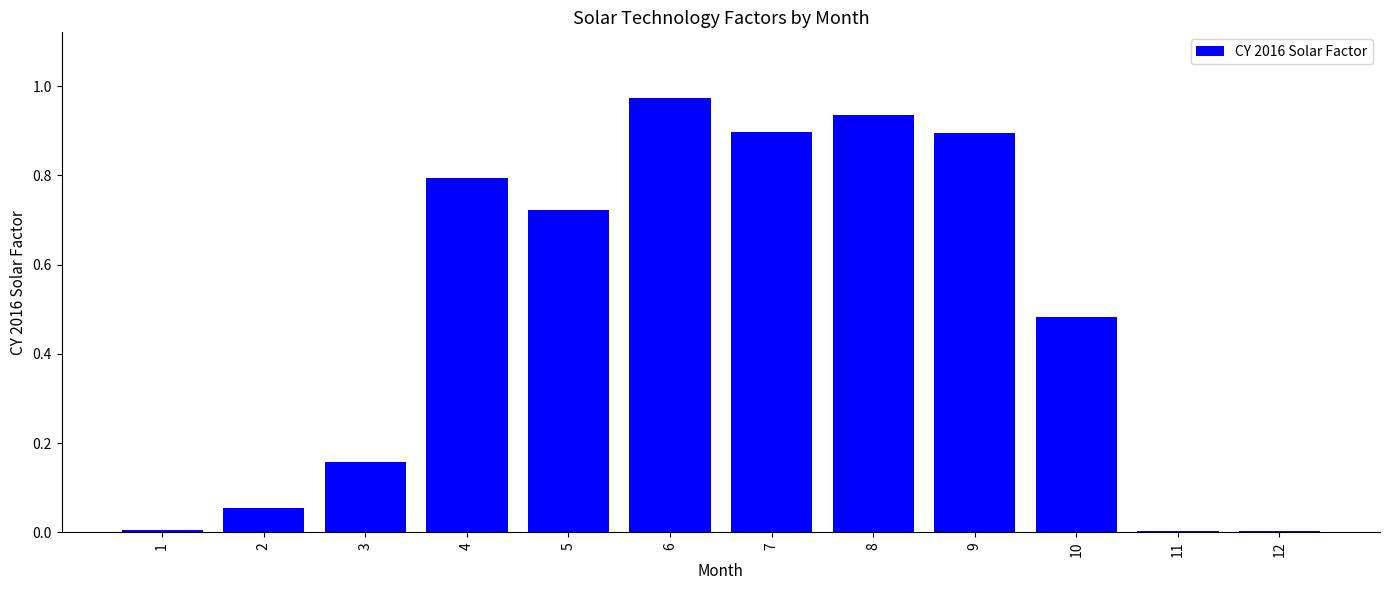

Between 3 and 10, which is larger?

10